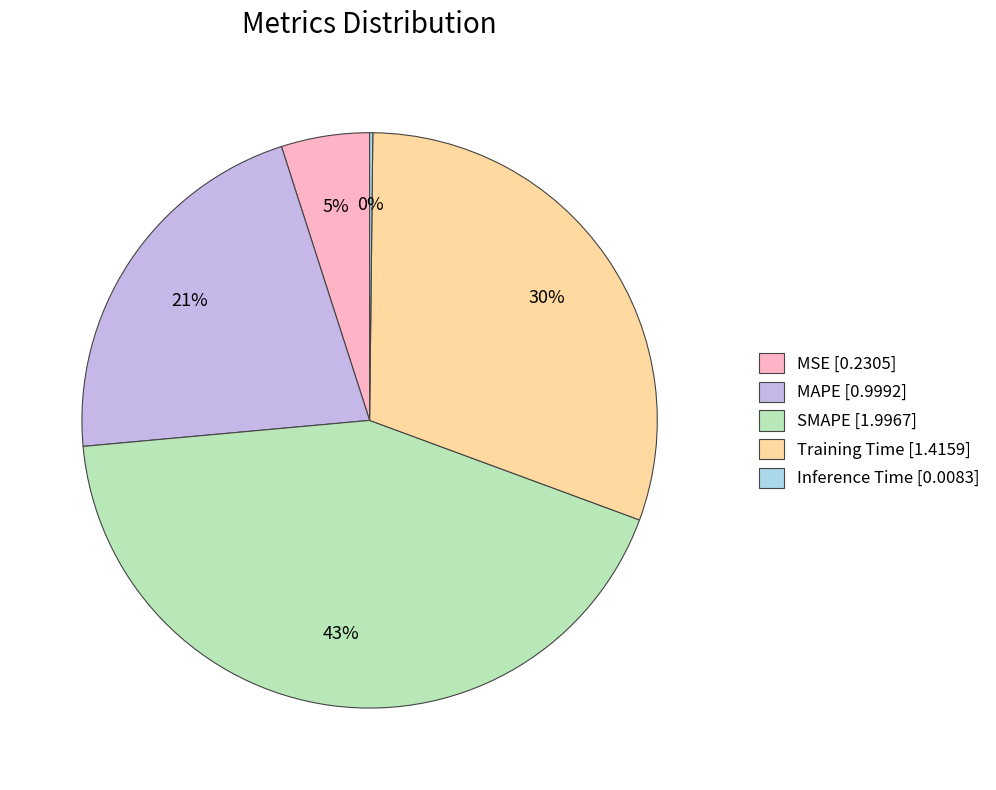

Do SMAPE [1.9967] and MAPE [0.9992] together represent more than half of the pie?

Yes